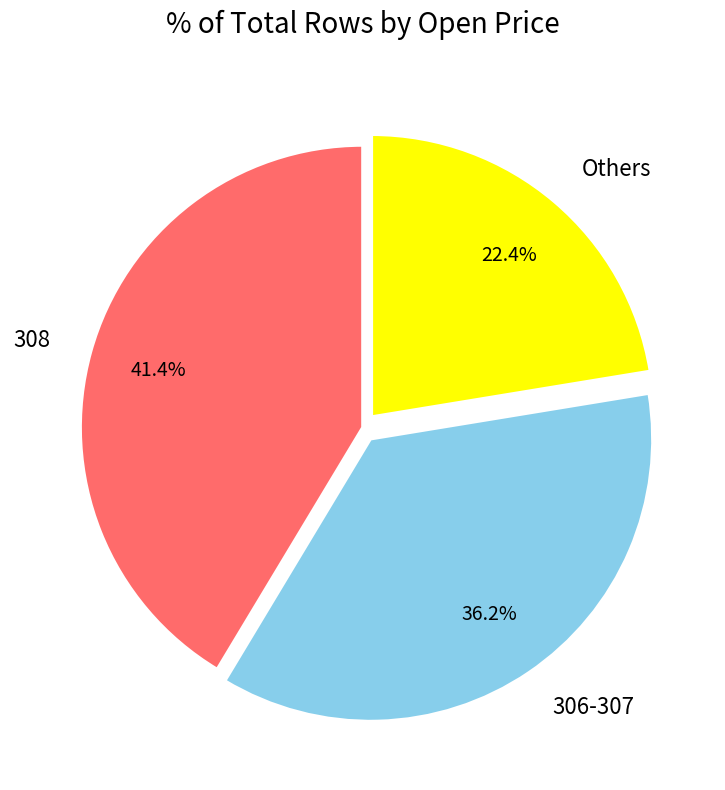

Is there a majority slice in this chart?

No